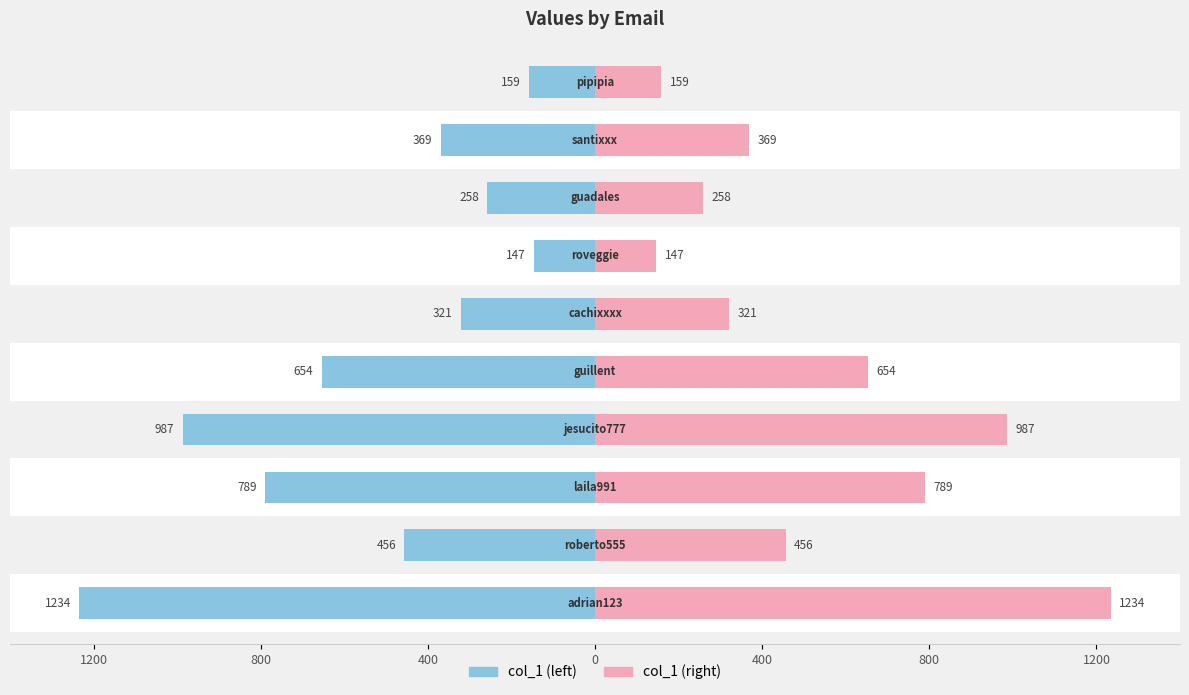

What is the sum of all col_1 (left) values?

-5374